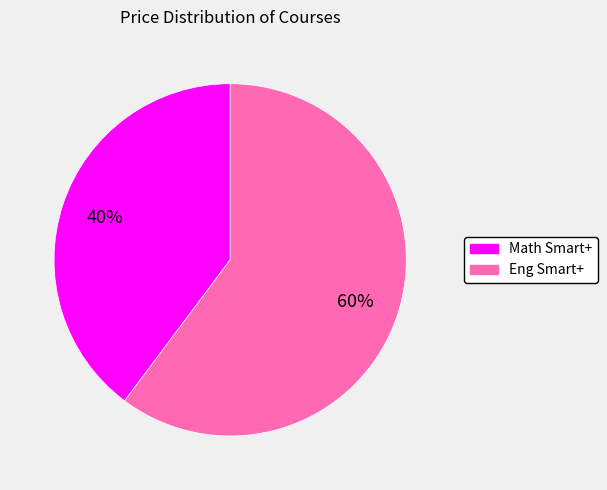

Combined, do Math Smart+ and Eng Smart+ account for over 50%?

Yes